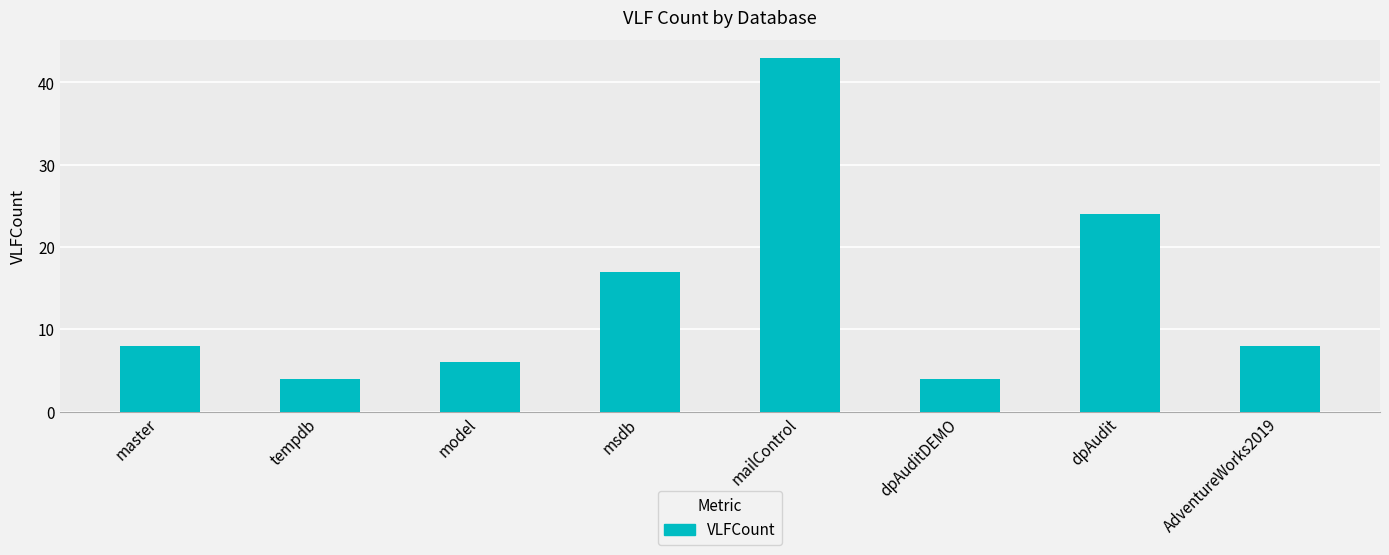

Are the bars horizontal?

No